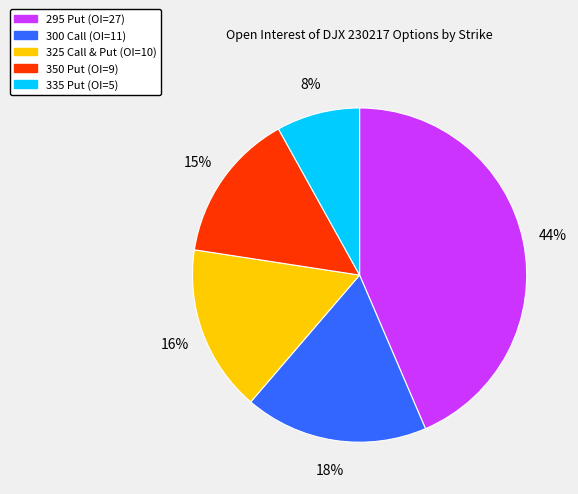

How many slices are in this pie chart?

5